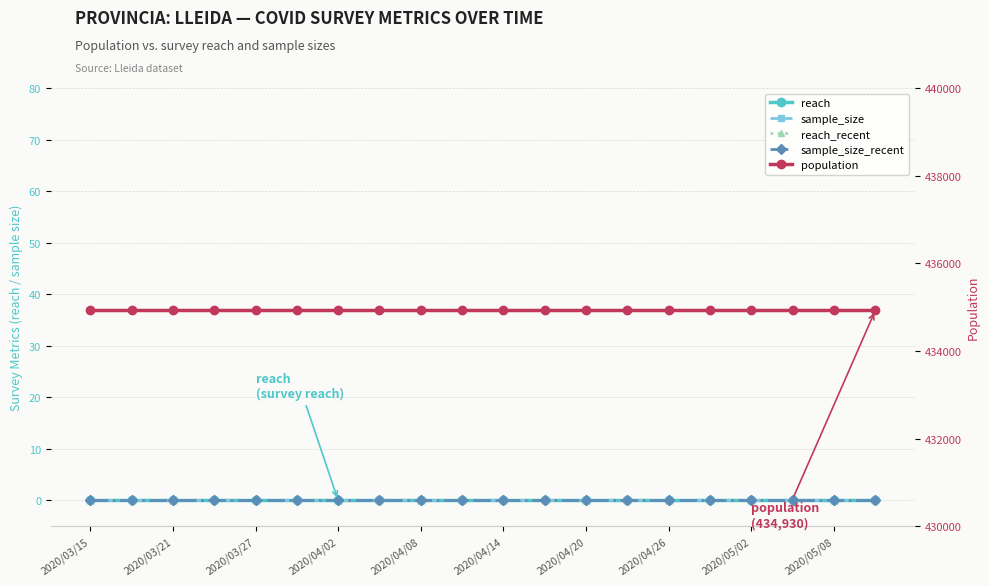

Is the value of population at 2020/03/15 greater than the value of sample_size_recent at 19?

Yes